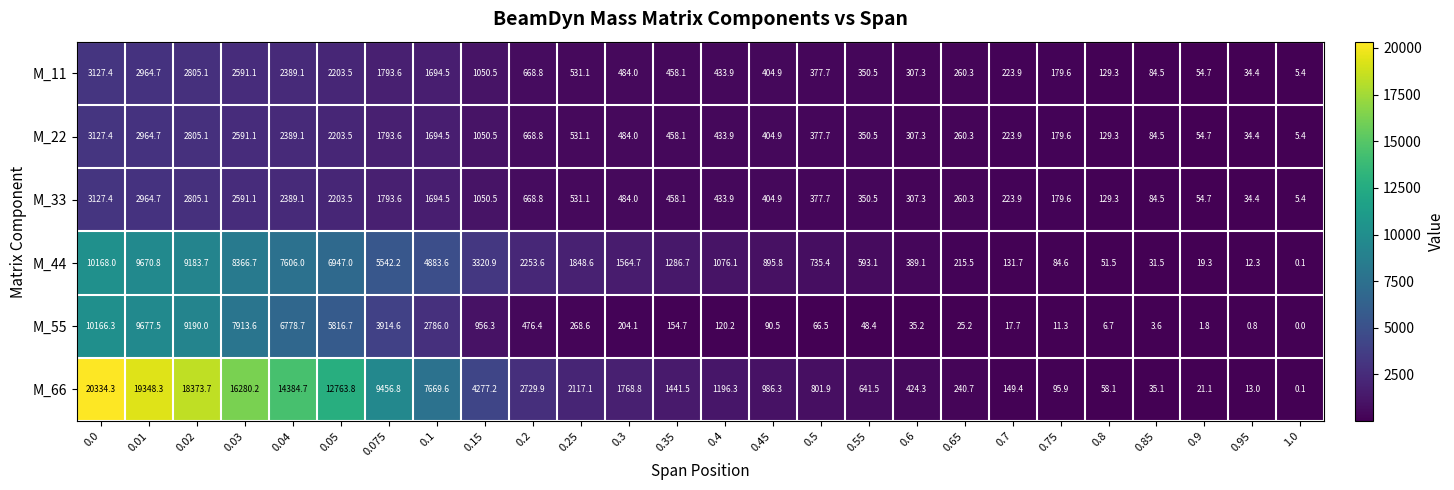

True or false: M_33 has a value of 78.4 at 0.5.

False